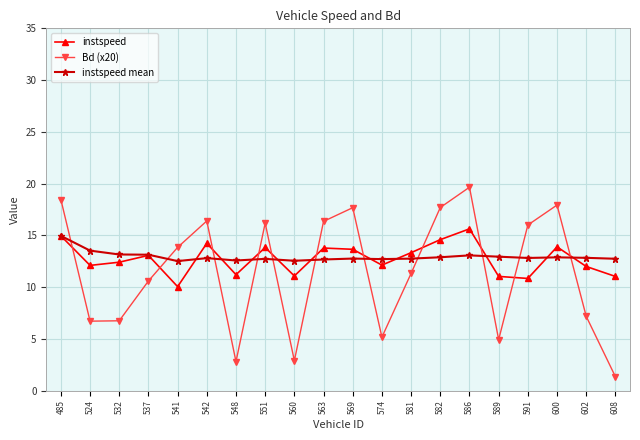

At which label does instspeed first exceed 13?

485